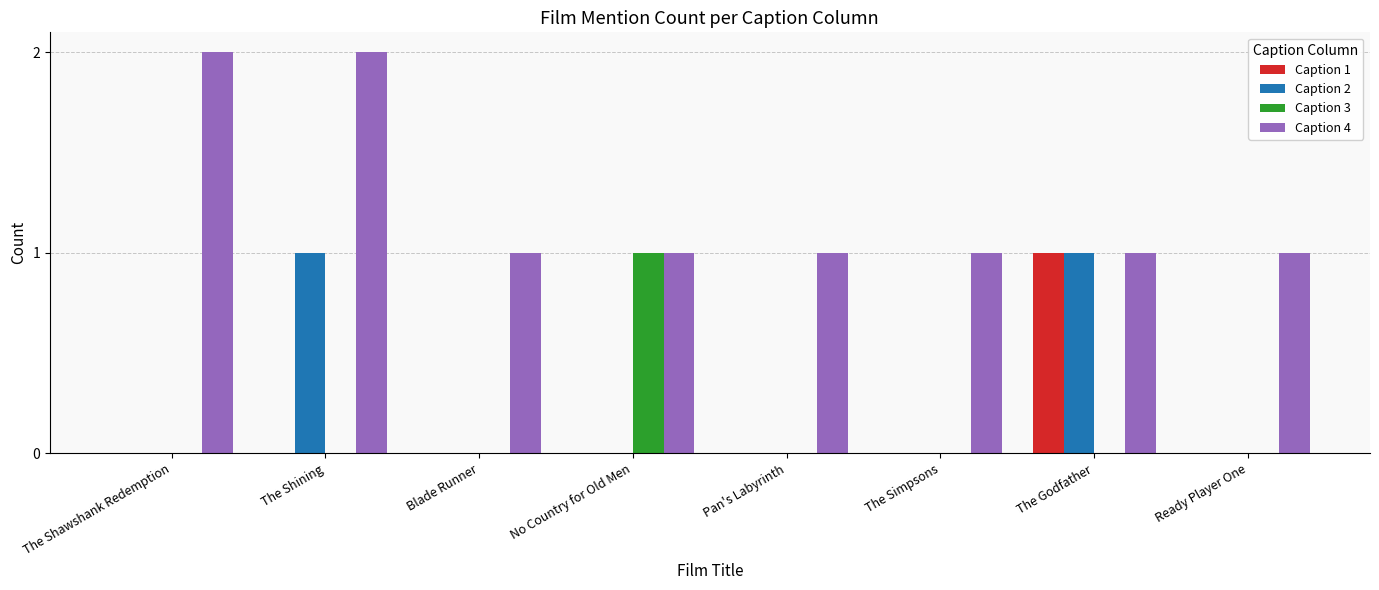

The Caption 2 series shows 1 at Pan's Labyrinth. True or false?

False